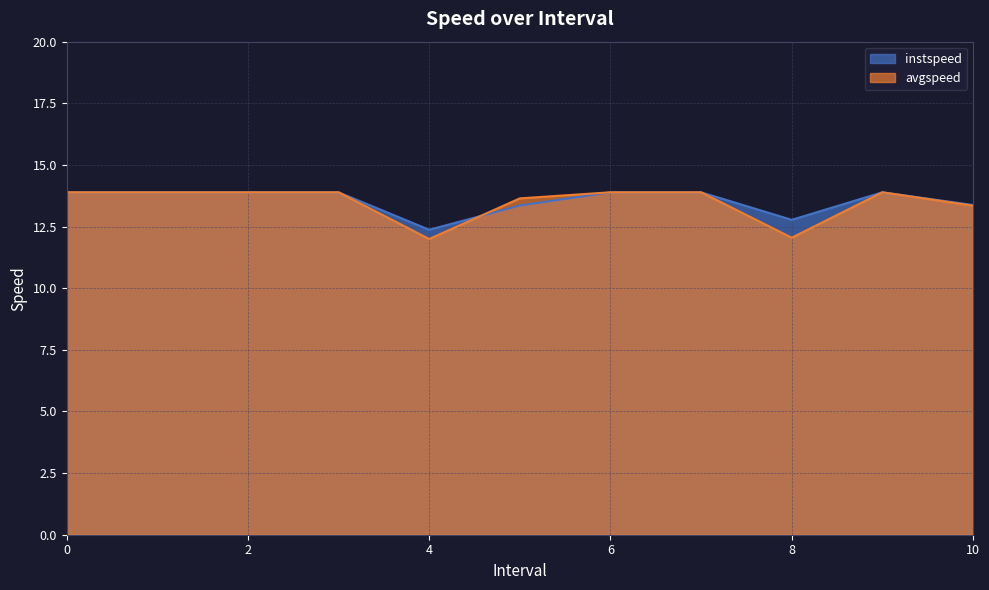

Reading left to right, what are all the values shown in this chart?

instspeed: 0=13.9	1=13.9	2=13.9	3=13.9	4.0=12.4	5.0=13.4	6=13.9	7=13.9	8.0=12.8	9=13.9	10.0=13.4
avgspeed: 0=13.9	1=13.9	2=13.9	3=13.9	4.0=12.0	5.0=13.6	6=13.9	7=13.9	8.0=12.0	9=13.9	10.0=13.3